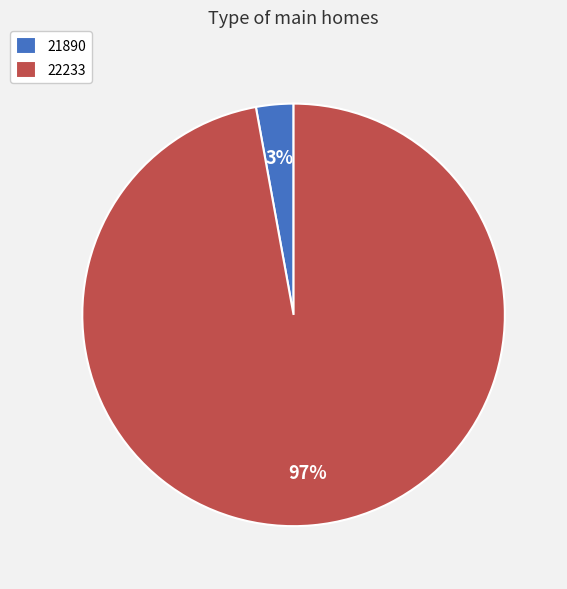

Which has a higher value, 21890 or 22233?

22233